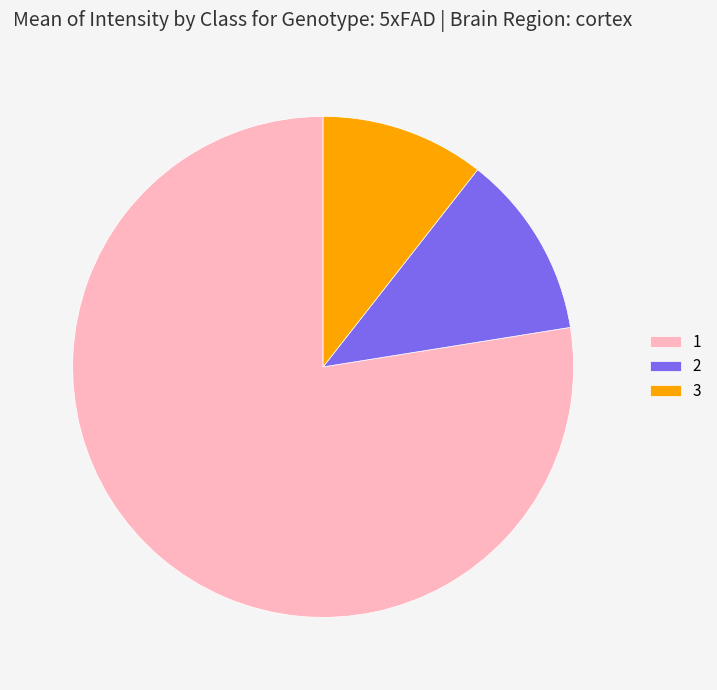

Do 3 and 1 together represent more than half of the pie?

Yes